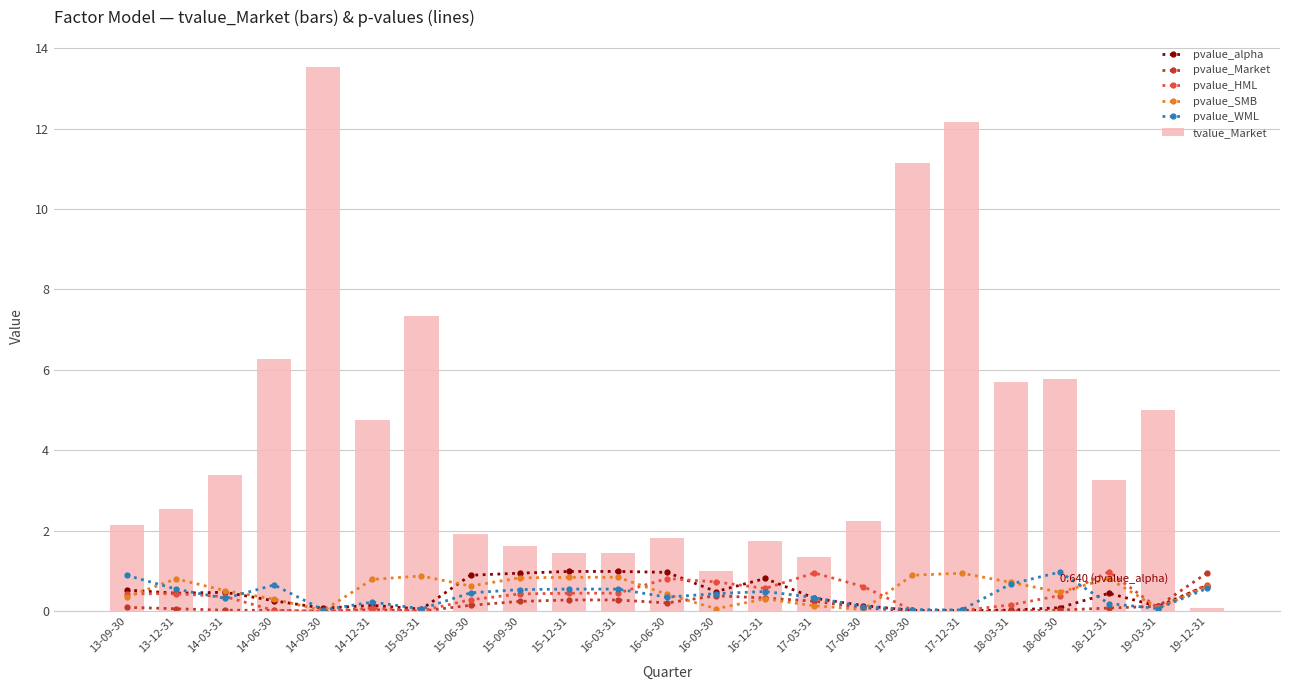

What is the label of the 5th bar from the left?

14-09-30